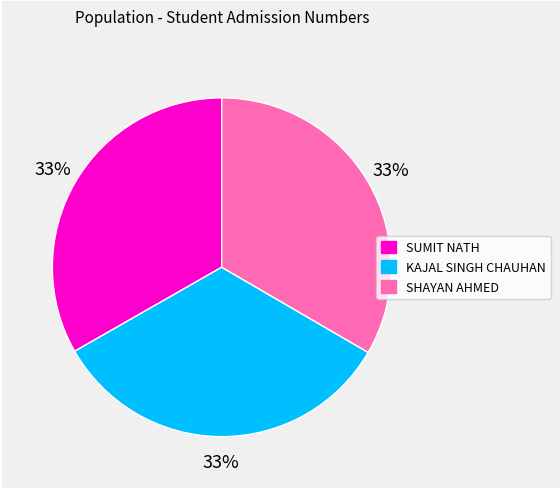

Do SUMIT NATH and SHAYAN AHMED together represent more than half of the pie?

Yes